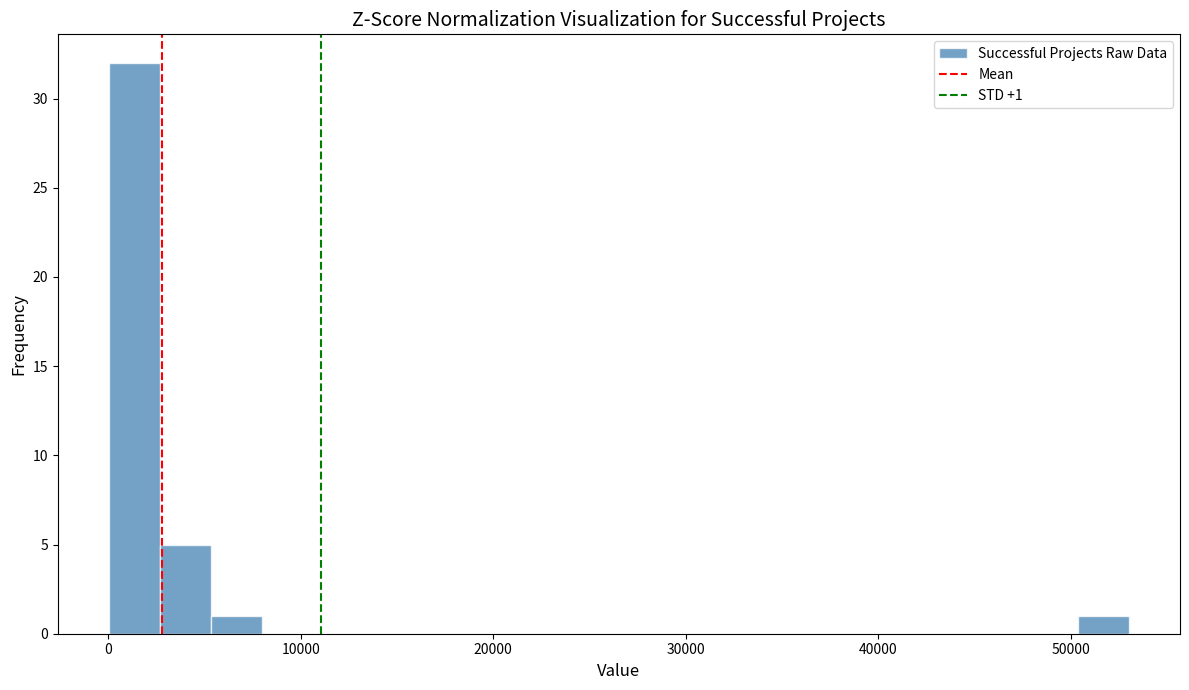

Read against the x-axis, roughly where is the centre of the tallest bar?

1000